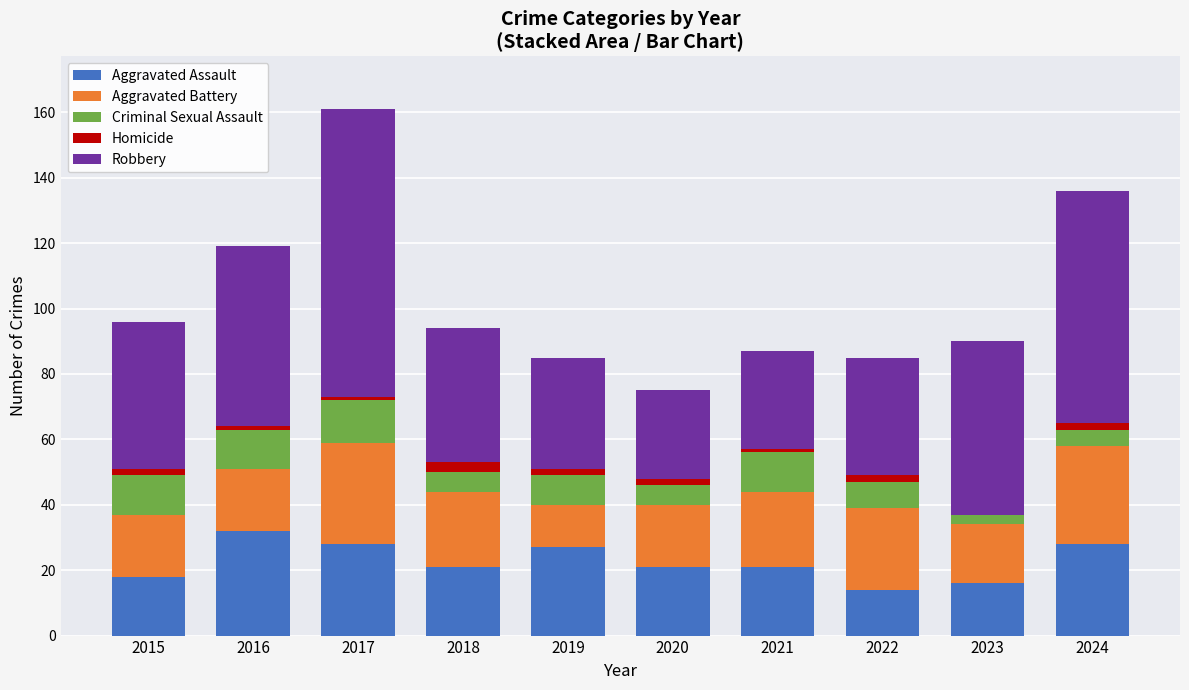

The Aggravated Assault series shows 36 at 2020. True or false?

False